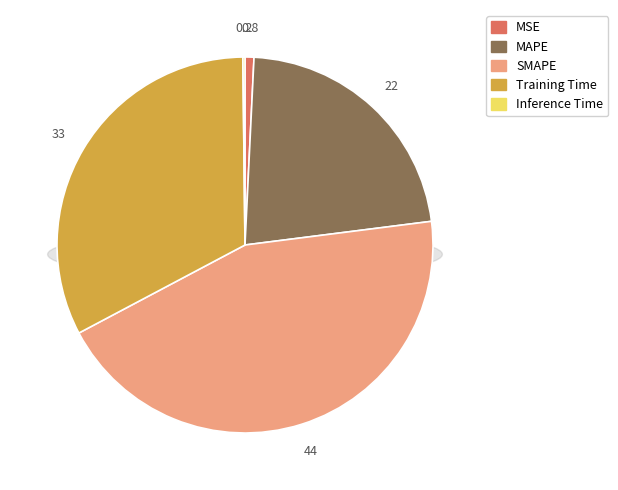

Is it true that Training Time is 33% of the pie?

True